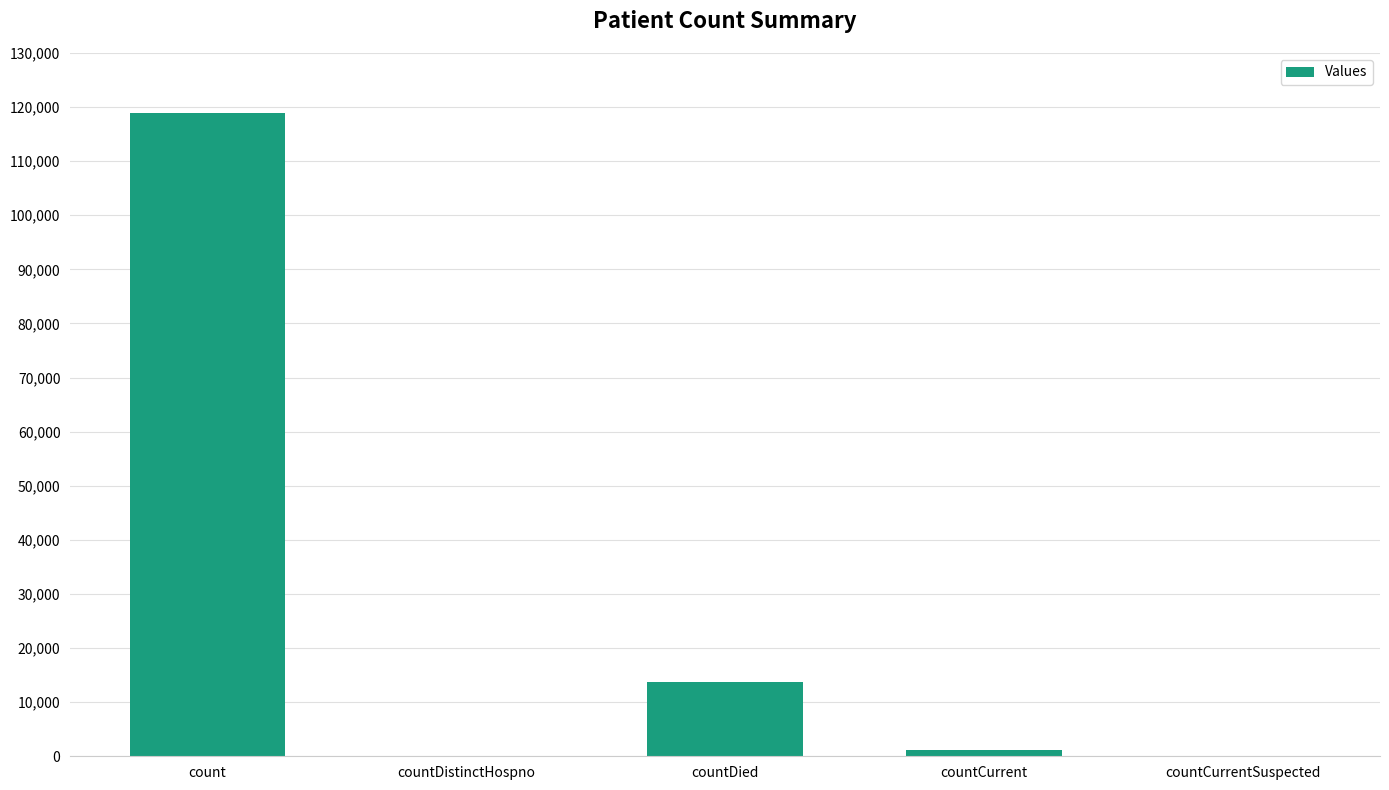

What is the sum of all values?

133772